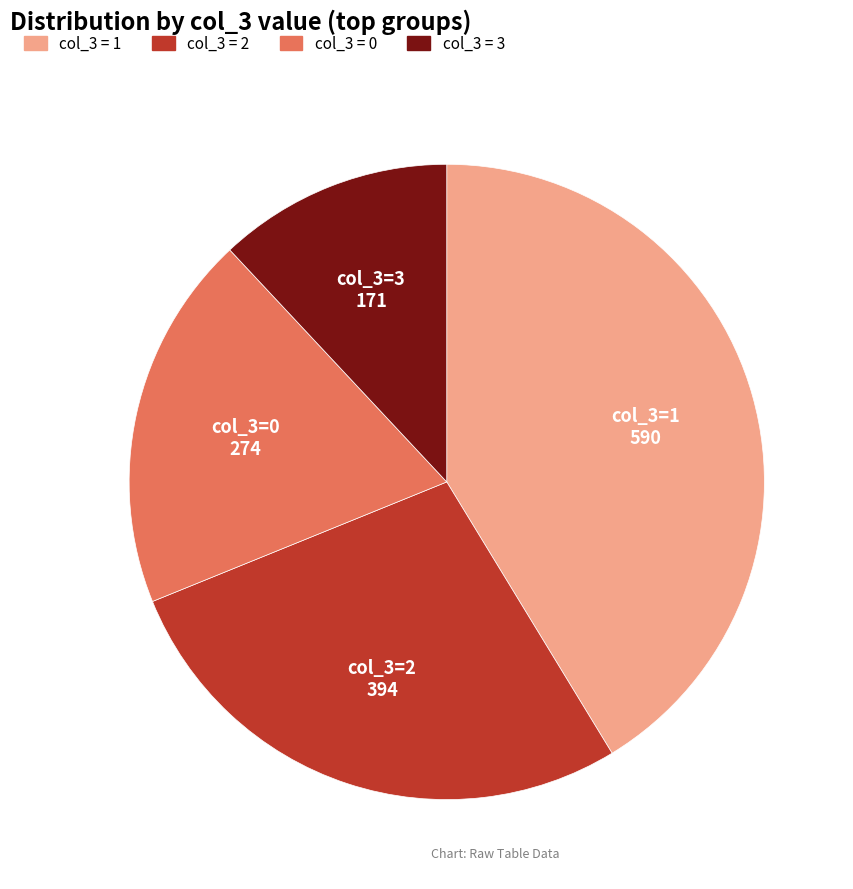

Does any single category account for the majority?

No